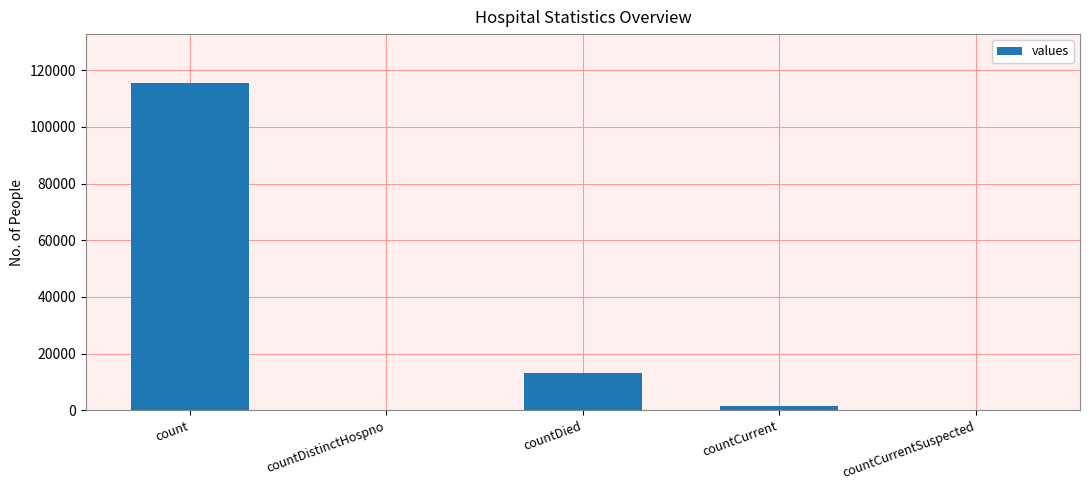

Which label corresponds to the largest value in the chart?

count